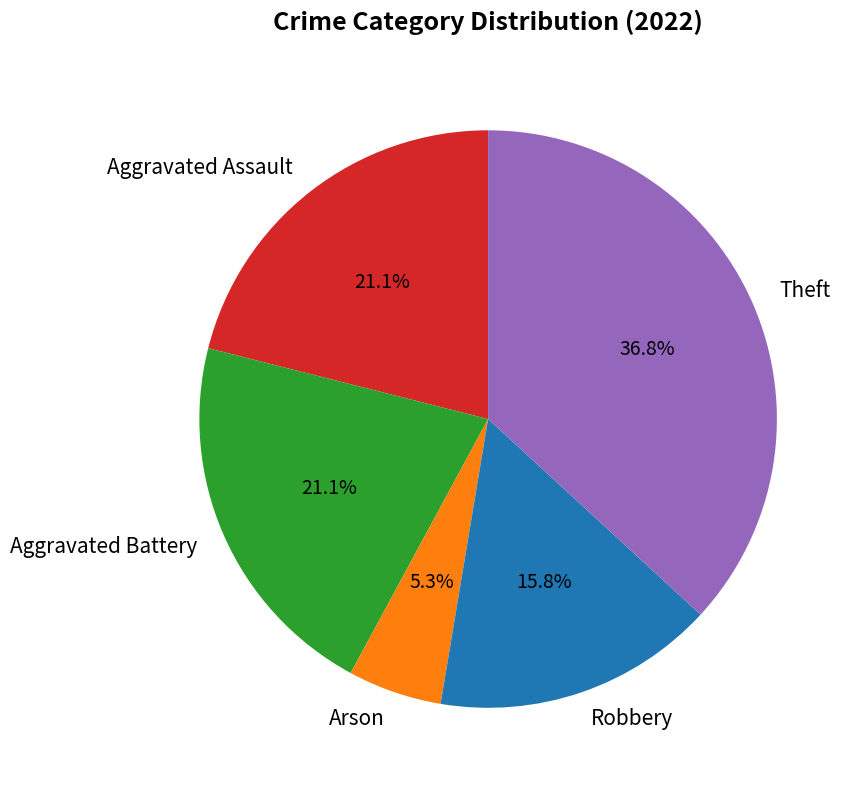

What portion of the pie excludes Aggravated Assault?

78.9%